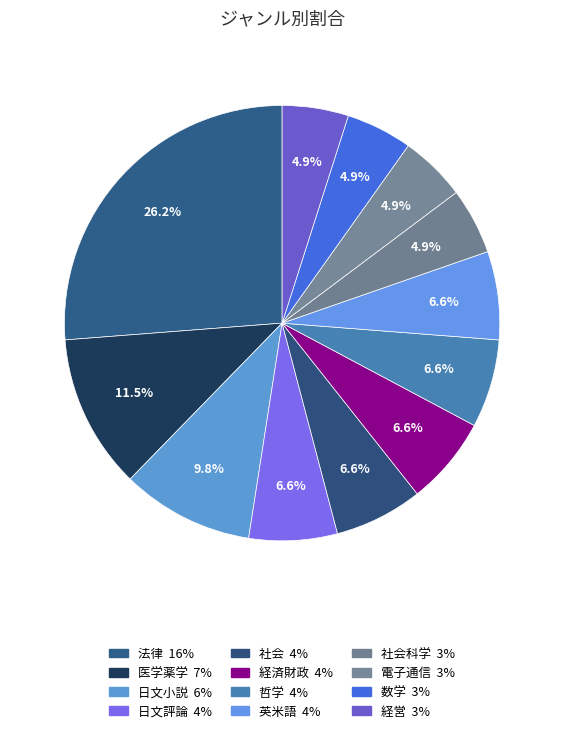

Count the number of slices in the pie.

12